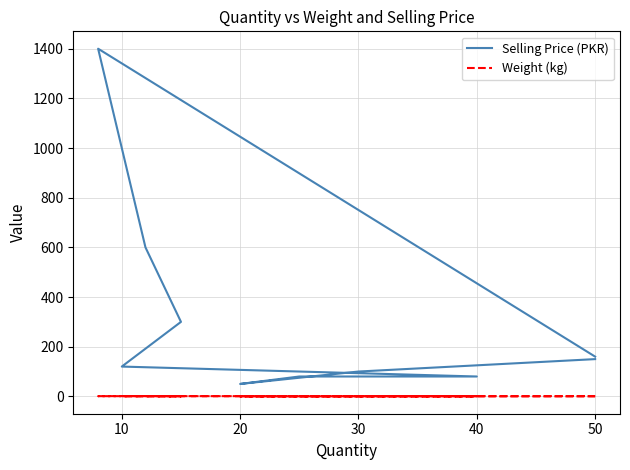

True or false: Selling Price (PKR) and Weight (kg) cross at least once.

False